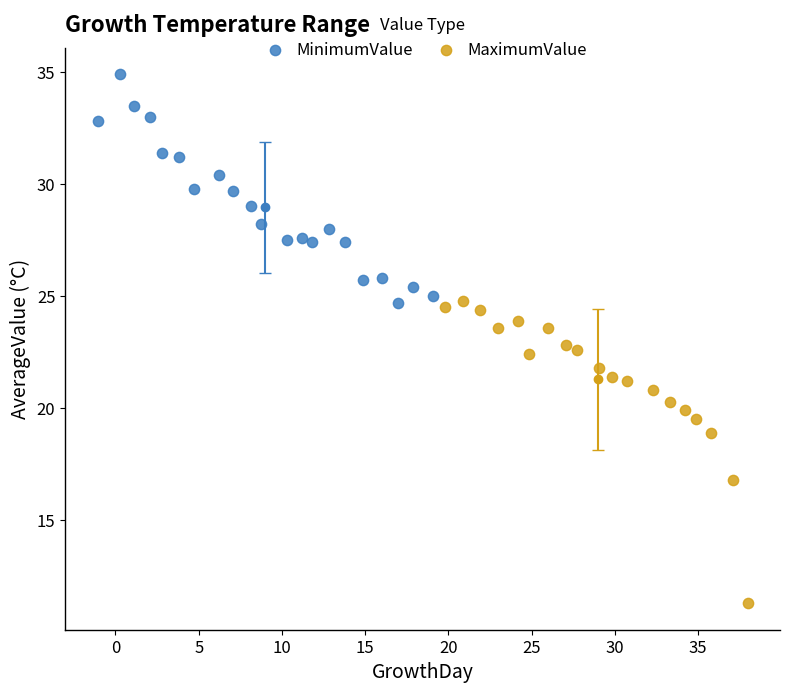

Which series contains the lowest Y value?

MaximumValue